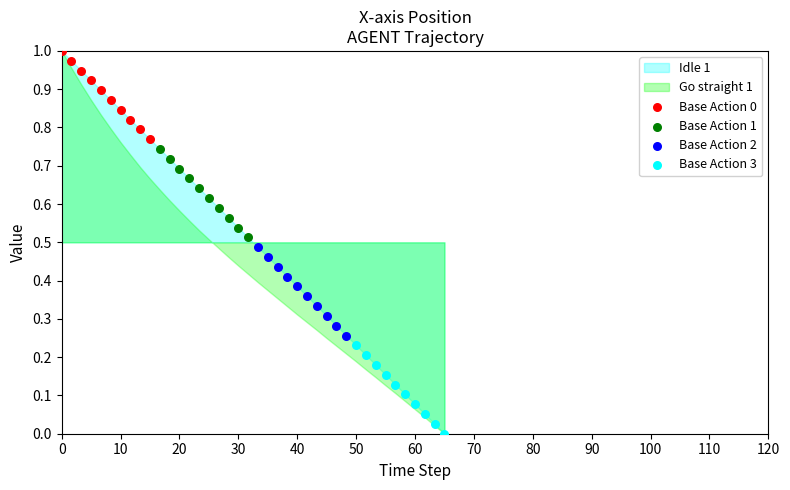

Which series reaches the minimum Y coordinate?

Base Action 3